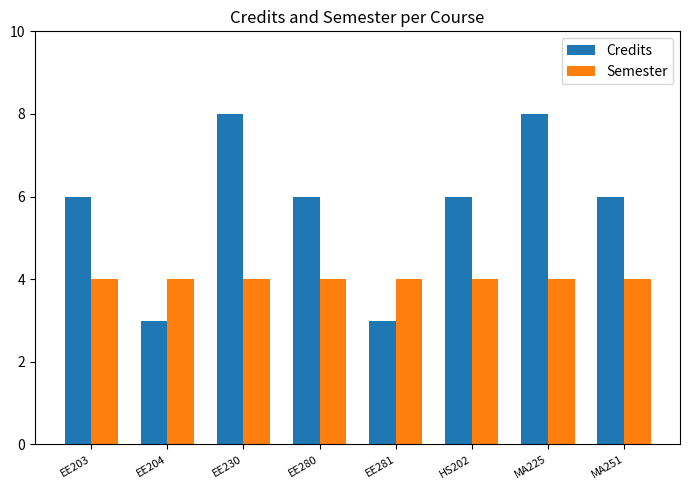

What is the sum of the Semester values at EE280 and EE203?

8